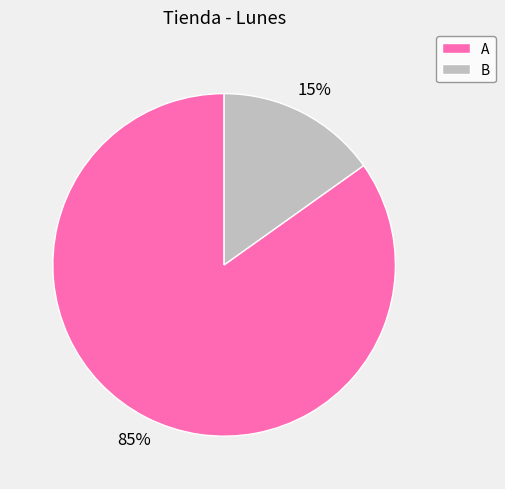

Count the number of slices in the pie.

2